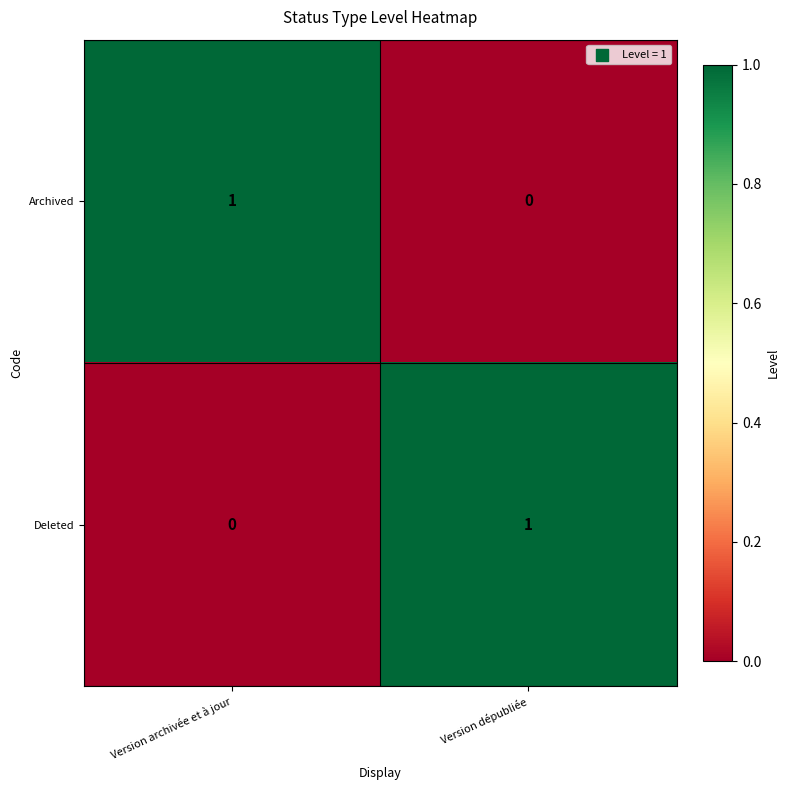

Reading left to right, list all the values displayed in this chart.

Archived: Version archivée et à jour=1	Version dépubliée=0
Deleted: Version archivée et à jour=0	Version dépubliée=1